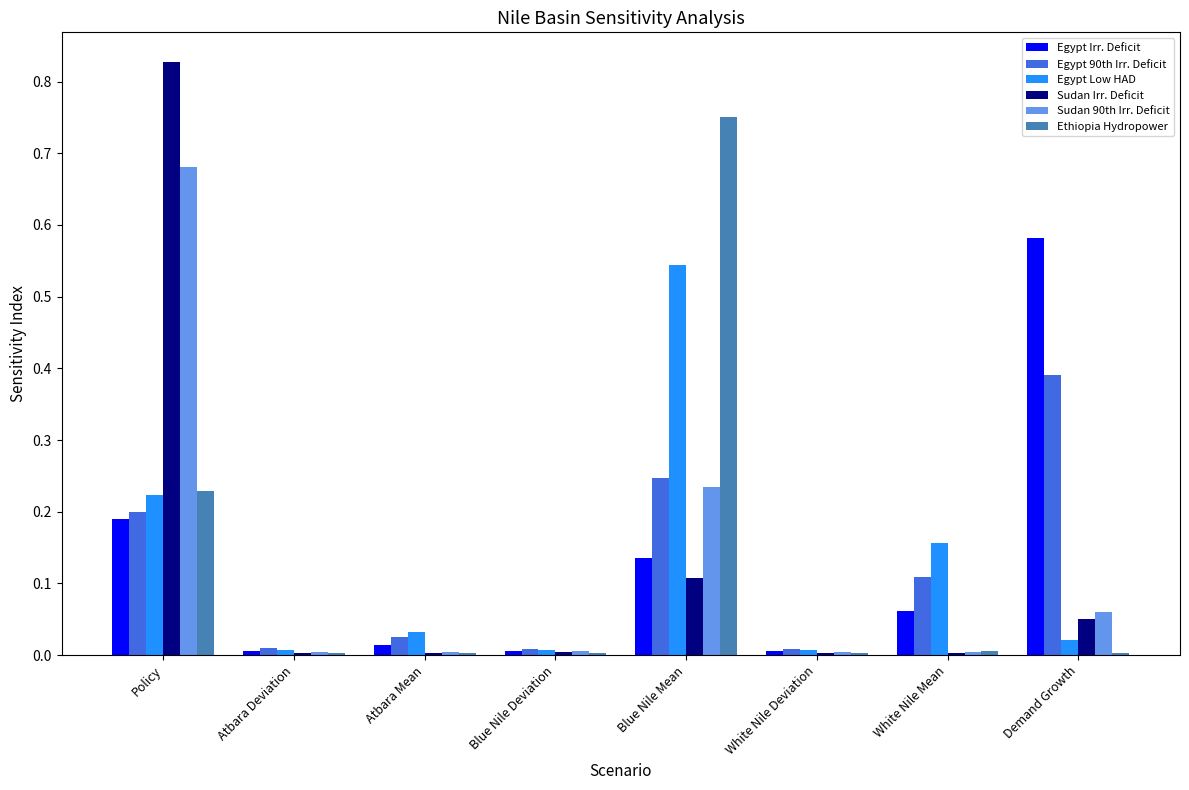

The value of Sudan Irr. Deficit at Atbara Mean is 0.0. True or false?

True